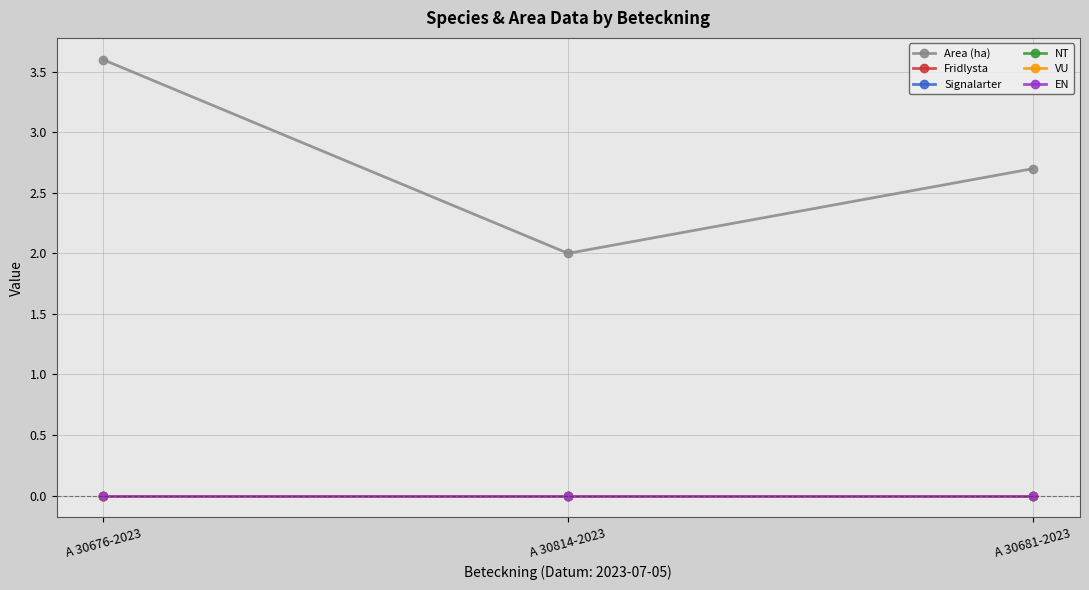

Which label corresponds to the smallest value in the chart?

A 30676-2023